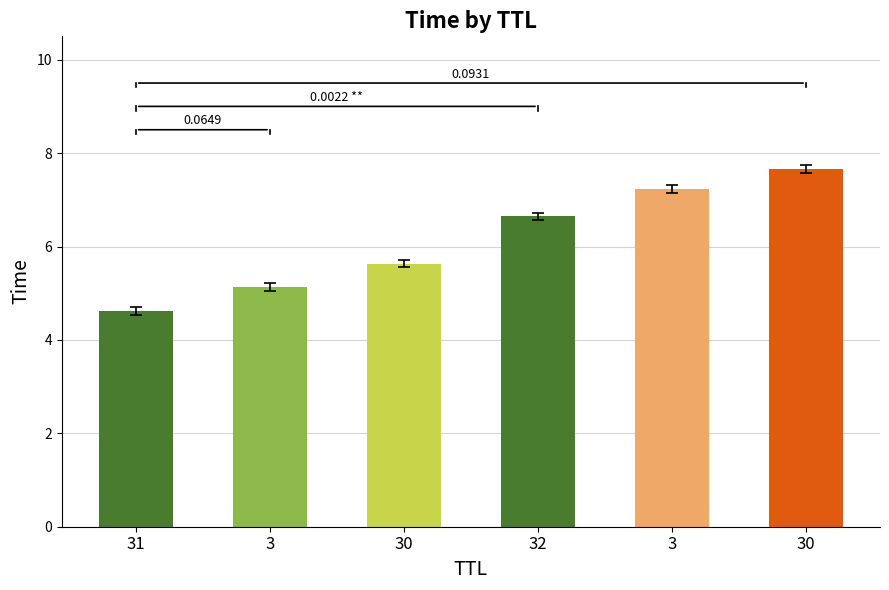

At which label is the value closest to 6?

30